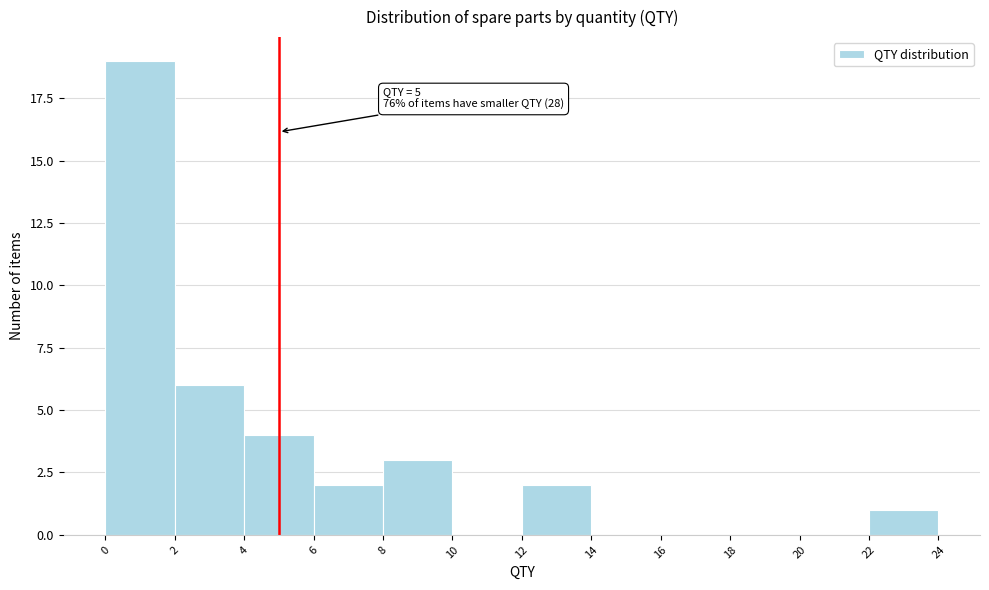

Which range on the x-axis has the tallest bar?

0 to 2